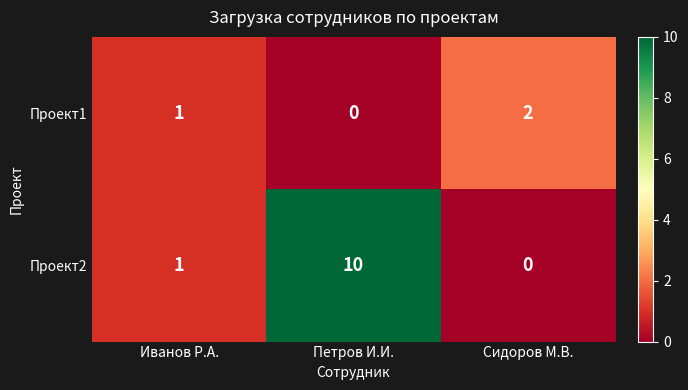

Rank the series by their maximum value, from highest to lowest.

Проект2, Проект1